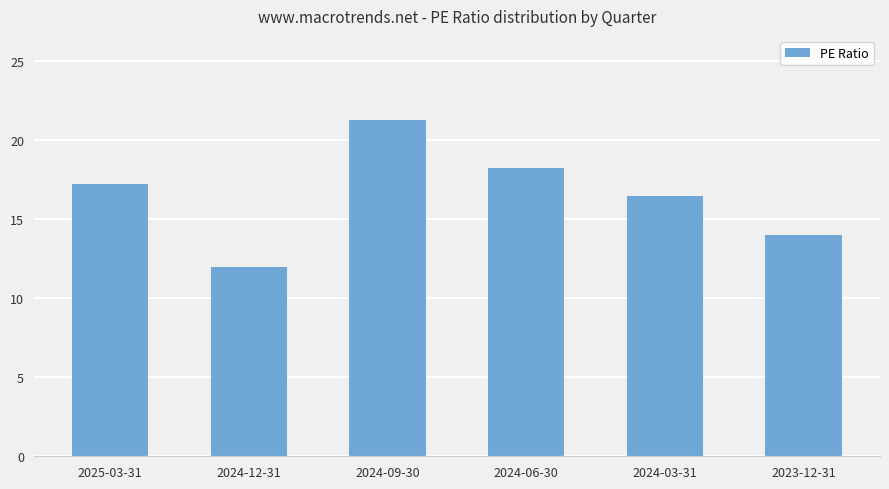

The chart shows a value of 4.4 at 2024-12-31. True or false?

False